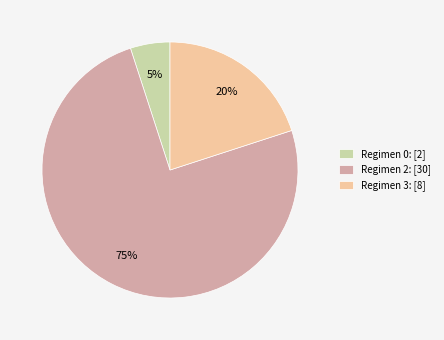

Is it true that Regimen 3: [8] is 20% of the pie?

True